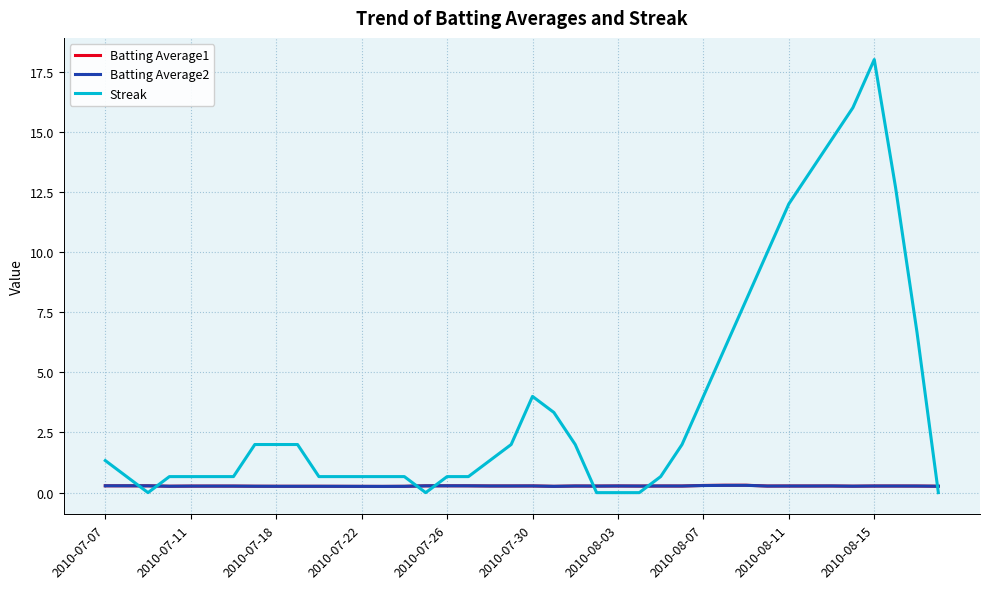

Which series has the largest range (max minus min)?

Streak